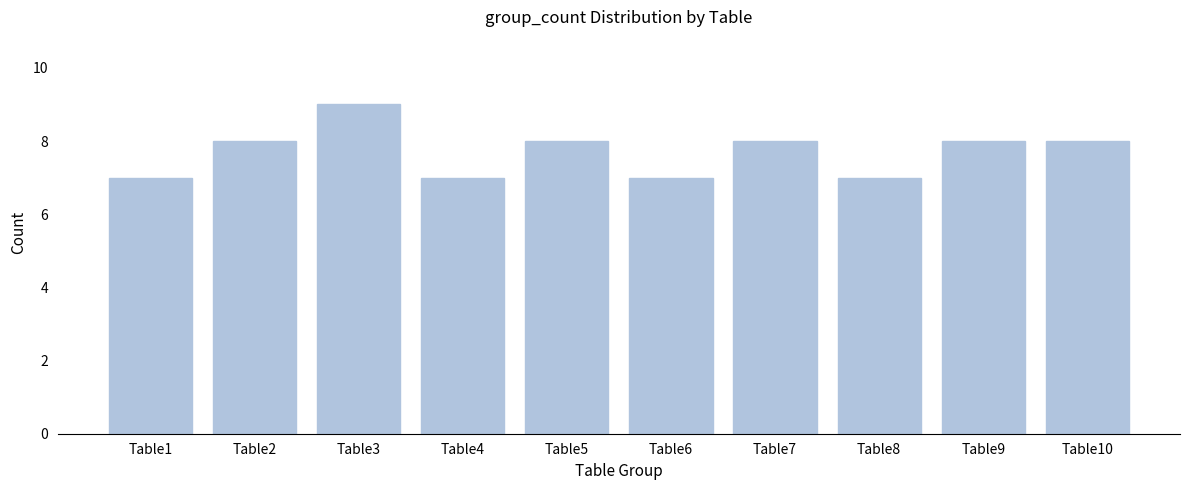

Reading left to right, what are all the values shown in this chart?

Table1=7	Table2=8	Table3=9	Table4=7	Table5=8	Table6=7	Table7=8	Table8=7	Table9=8	Table10=8